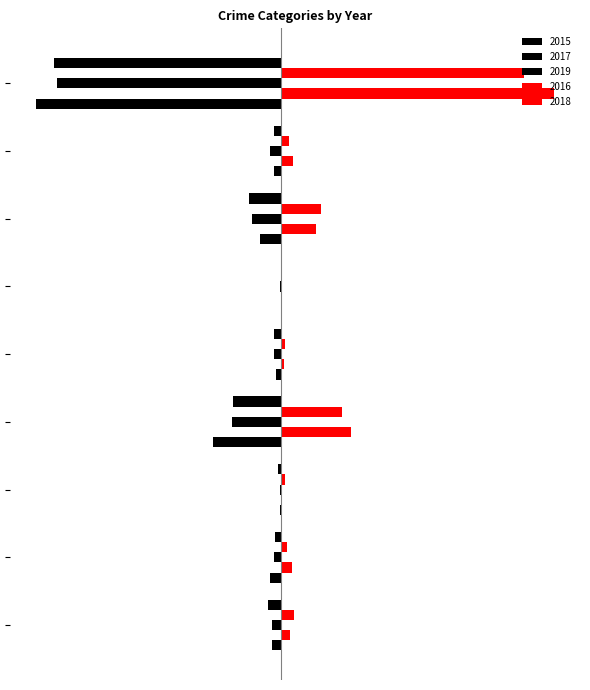

How many groups of bars are there?

9